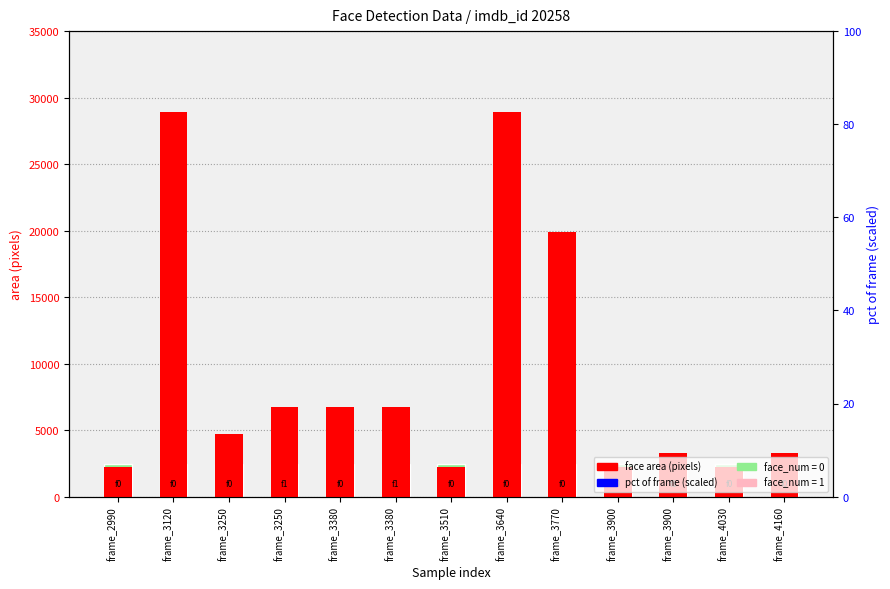

What are all the series names shown in the legend?

face area (pixels), pct of frame (scaled)